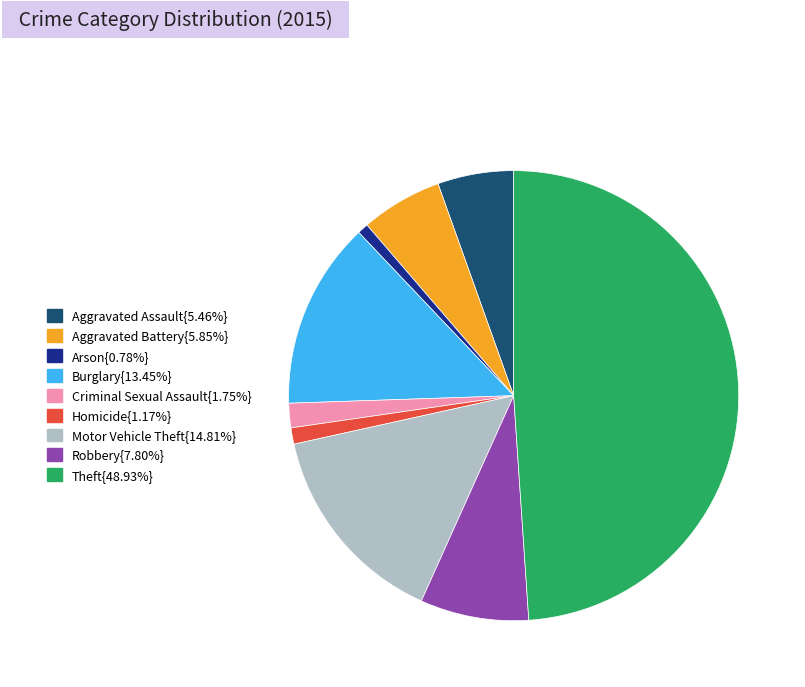

Is Burglary{13.45%} the majority of the pie?

No